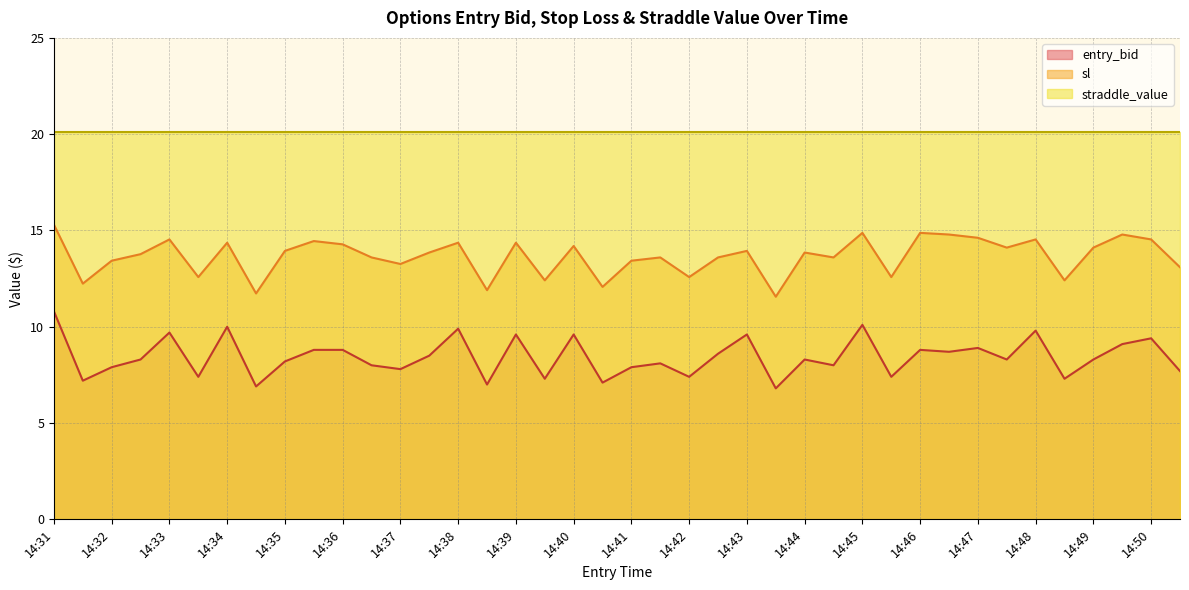

Which has a higher value, 14:42 or 14:32?

14:32